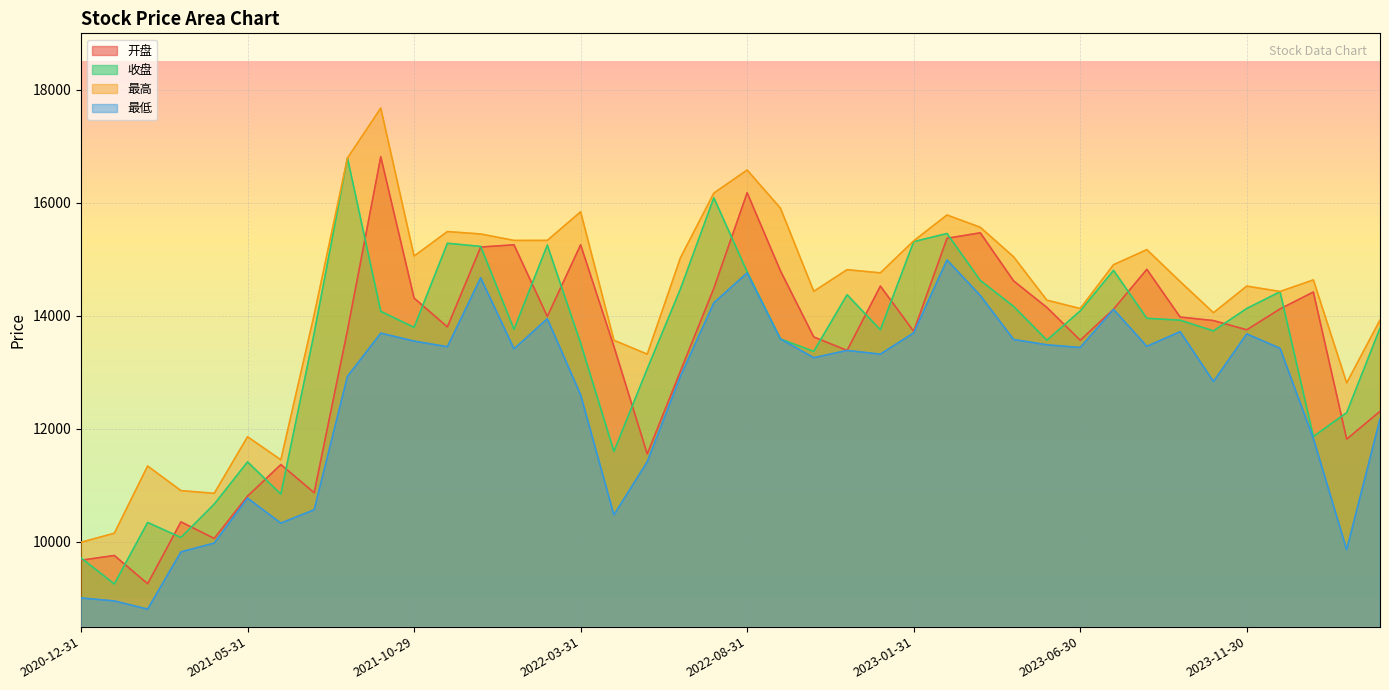

Rank the categories by 开盘 value from highest to lowest.

2021-09-30, 2022-08-31, 2023-03-31, 2023-02-28, 2022-01-28, 2022-03-31, 2021-12-31, 2023-08-31, 2022-09-30, 2023-04-28, 2022-12-30, 2022-07-29, 2024-01-31, 2021-10-29, 2023-05-31, 2023-12-29, 2023-07-31, 2022-02-28, 2023-09-28, 2023-10-31, 2021-11-30, 2023-11-30, 2021-08-31, 2023-01-31, 2022-10-31, 2023-06-30, 2022-04-29, 2022-11-30, 2022-06-30, 2024-03-29, 2024-02-29, 2022-05-31, 2021-06-30, 2021-07-30, 2021-05-31, 2021-03-31, 2021-04-30, 2021-01-29, 2020-12-31, 2021-02-26